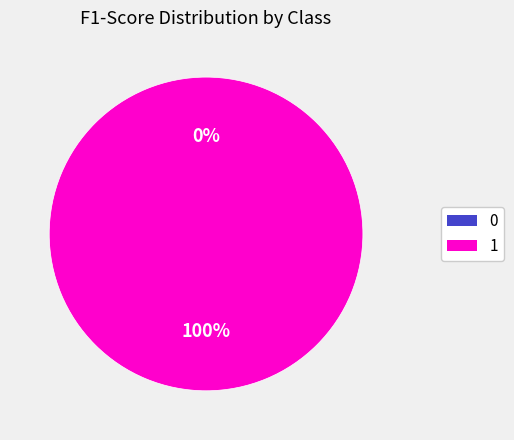

To the nearest percent, what is the difference between the largest and smallest slice percentages?

100%